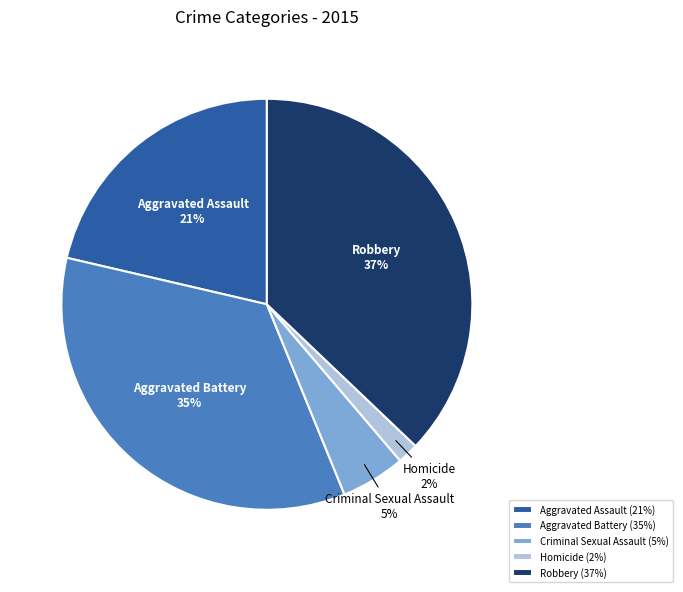

To the nearest percent, what is the combined percentage of Criminal Sexual Assault and Aggravated Assault?

26%